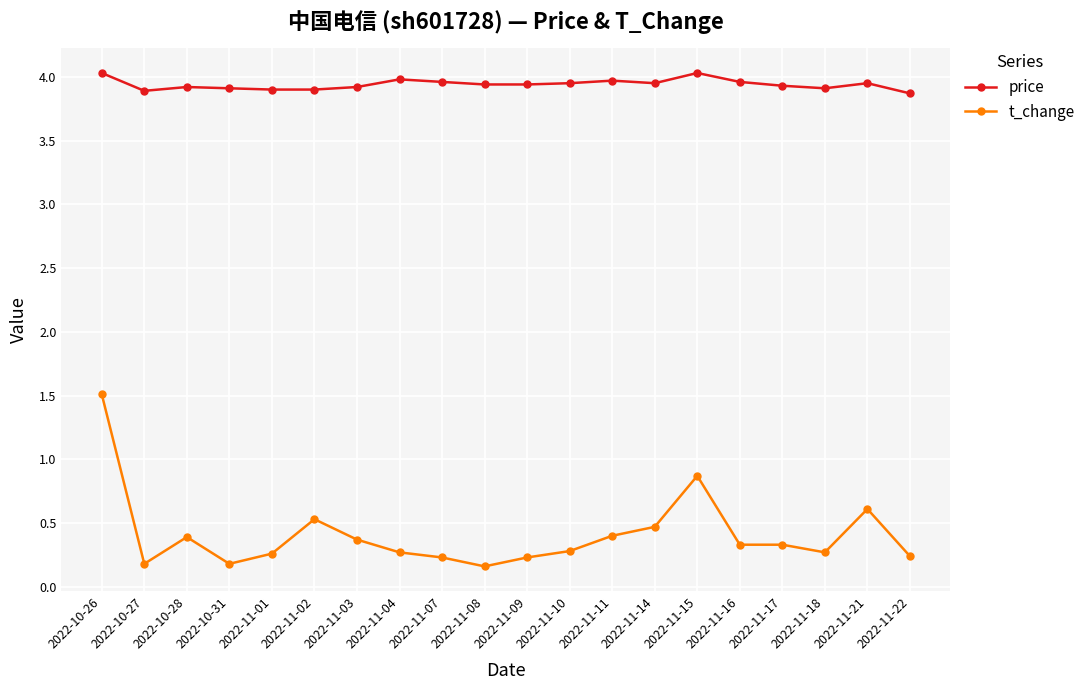

What are all the series names shown in the legend?

price, t_change